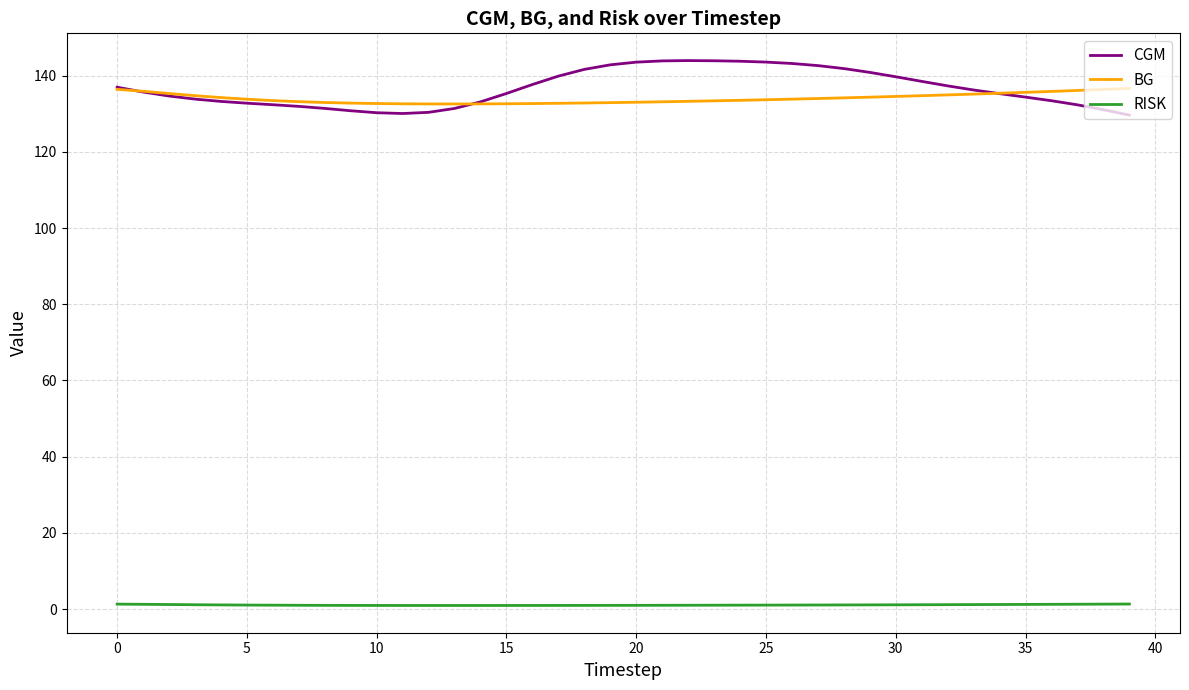

True or false: RISK and BG cross at least once.

False